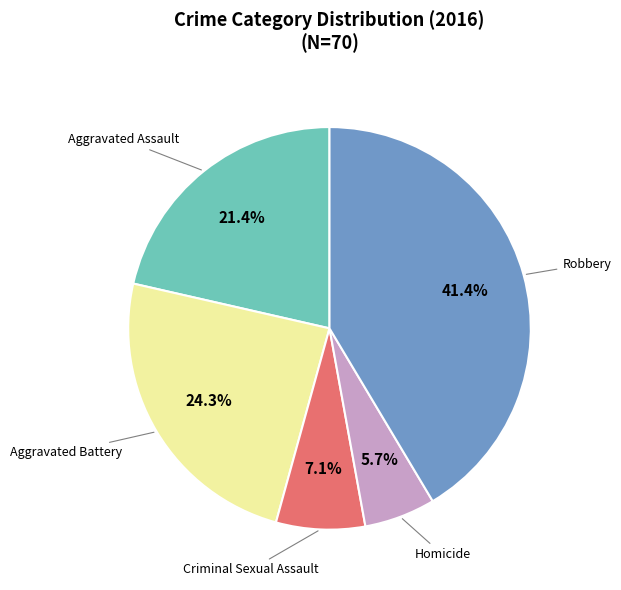

Is there a majority slice in this chart?

No